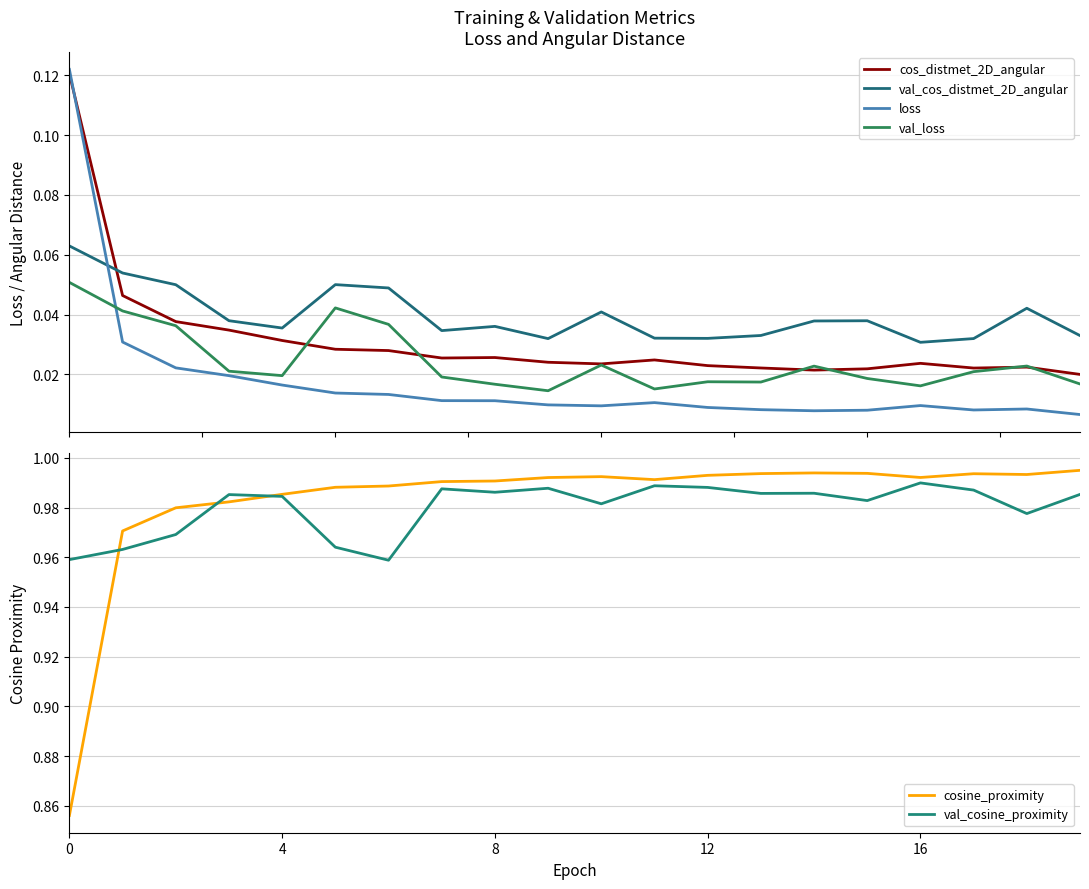

Which series changed the most between 7 and 8?

val_loss